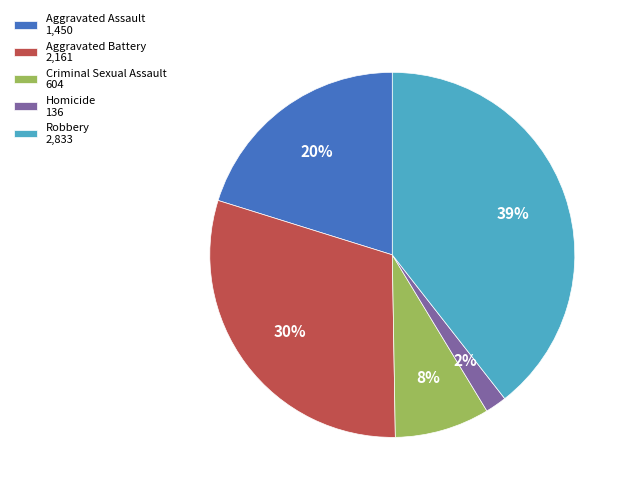

What is the ratio of the value at Robbery 2,833 to the value at Aggravated Battery 2,161?

1.3